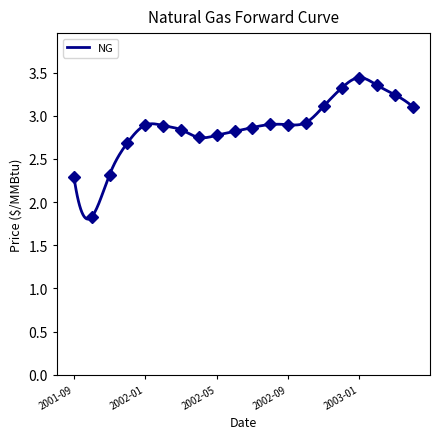

What is the minimum value shown in the chart?

1.8